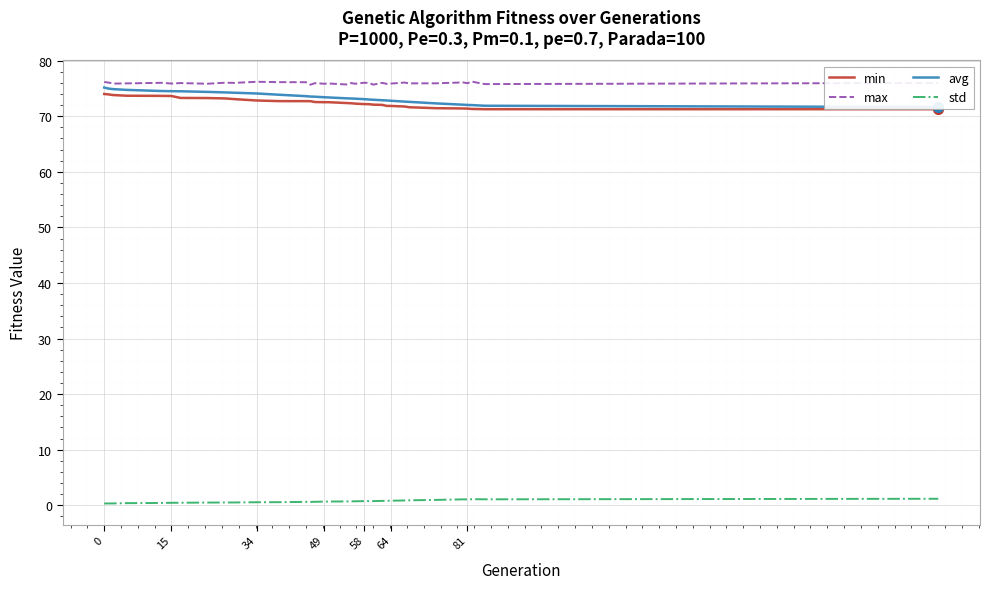

True or false: max and std intersect in this chart.

False